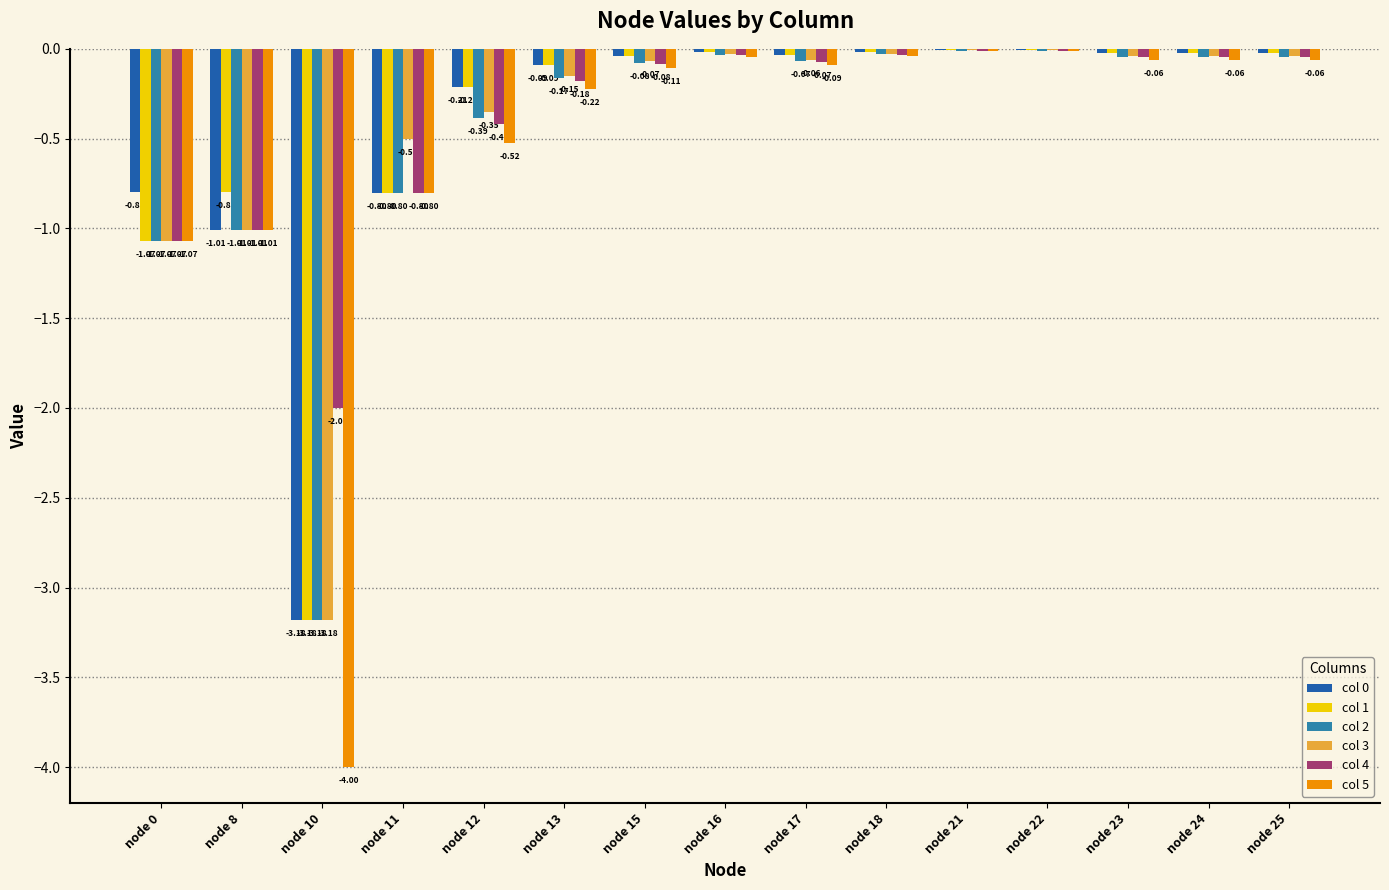

What is the sum of all col 5 values?

-8.1